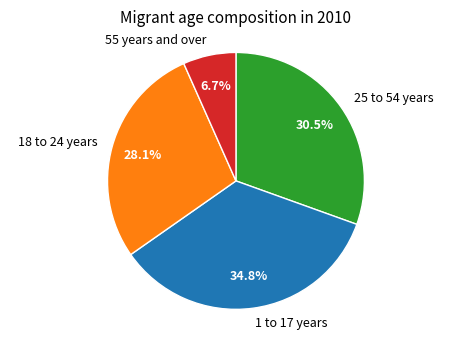

Which slice is the smallest?

55 years and over